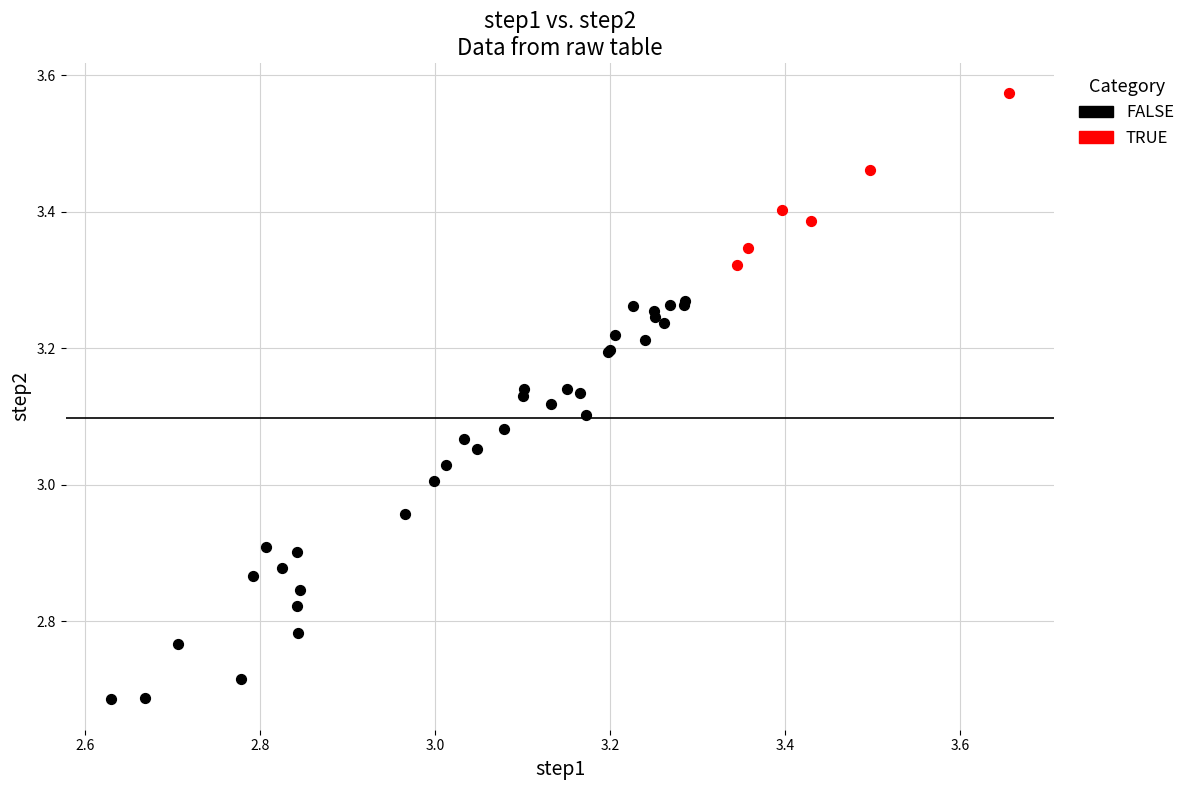

Which series contains the highest Y value?

TRUE